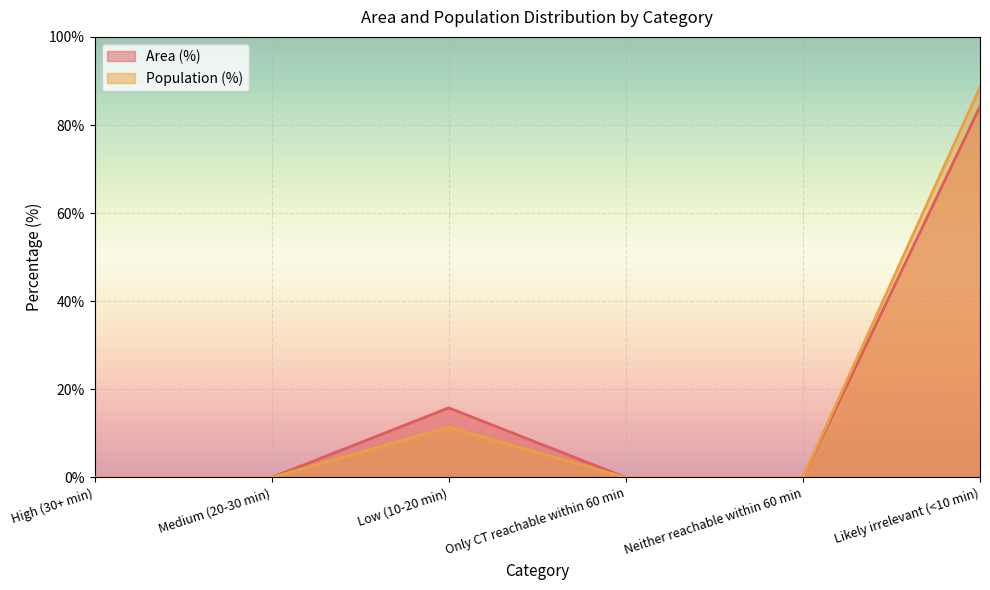

How many data points does each series have?

6